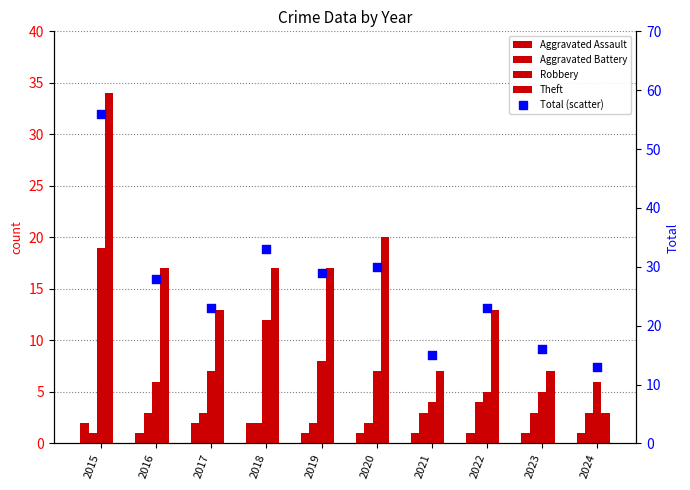

At how many categories does at least one series exceed 53?

1